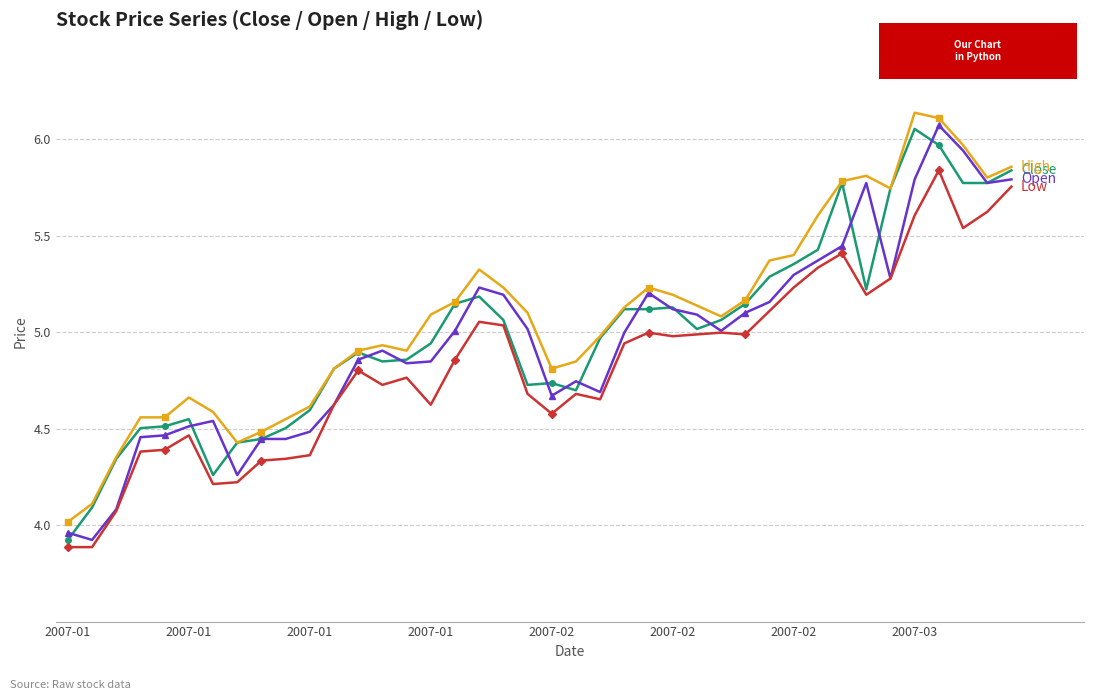

What is the minimum value shown in the chart?

3.9